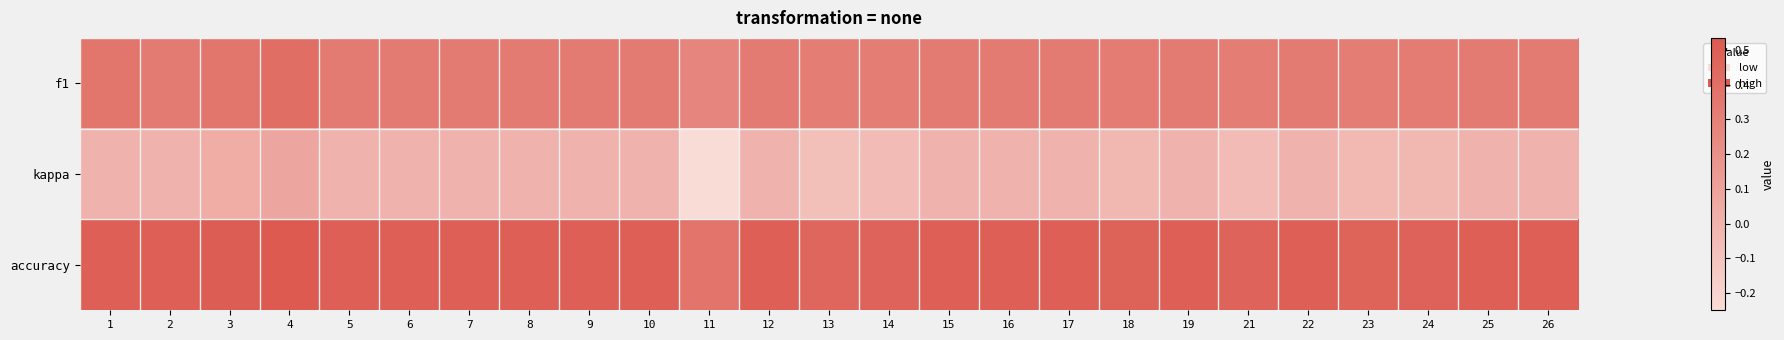

Which series has the widest spread of values?

kappa